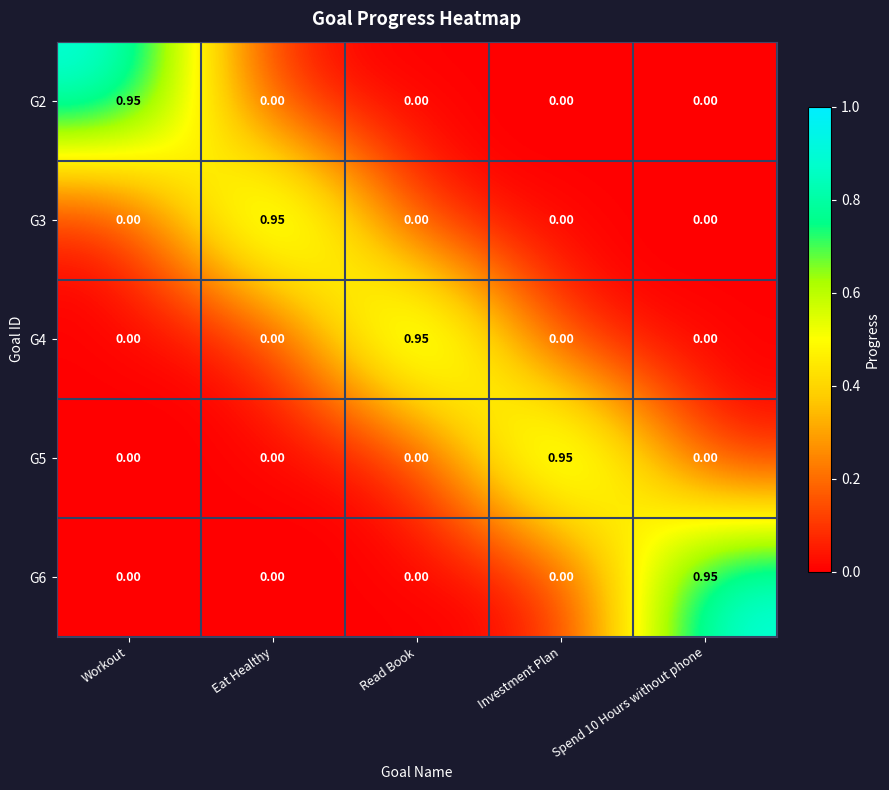

Reading left to right, what are all the values shown in this chart?

G2: Workout=0.9	Eat Healthy=0.0	Read Book=0.0	Investment Plan=0.0	Spend 10 Hours without phone=0.0
G3: Workout=0.0	Eat Healthy=0.9	Read Book=0.0	Investment Plan=0.0	Spend 10 Hours without phone=0.0
G4: Workout=0.0	Eat Healthy=0.0	Read Book=0.9	Investment Plan=0.0	Spend 10 Hours without phone=0.0
G5: Workout=0.0	Eat Healthy=0.0	Read Book=0.0	Investment Plan=0.9	Spend 10 Hours without phone=0.0
G6: Workout=0.0	Eat Healthy=0.0	Read Book=0.0	Investment Plan=0.0	Spend 10 Hours without phone=0.9